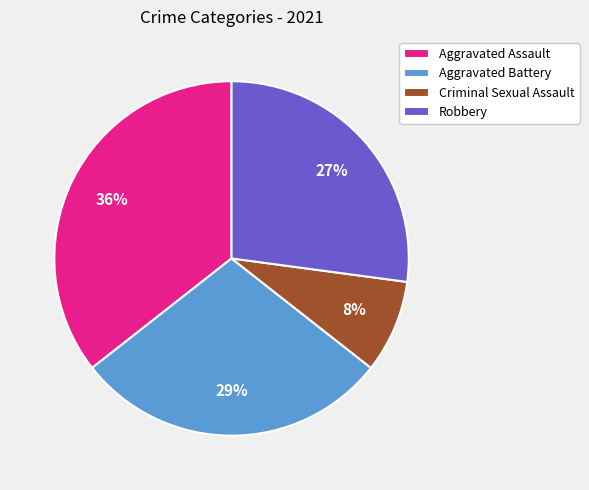

What is the ratio of the value at Robbery to the value at Aggravated Assault?

0.8